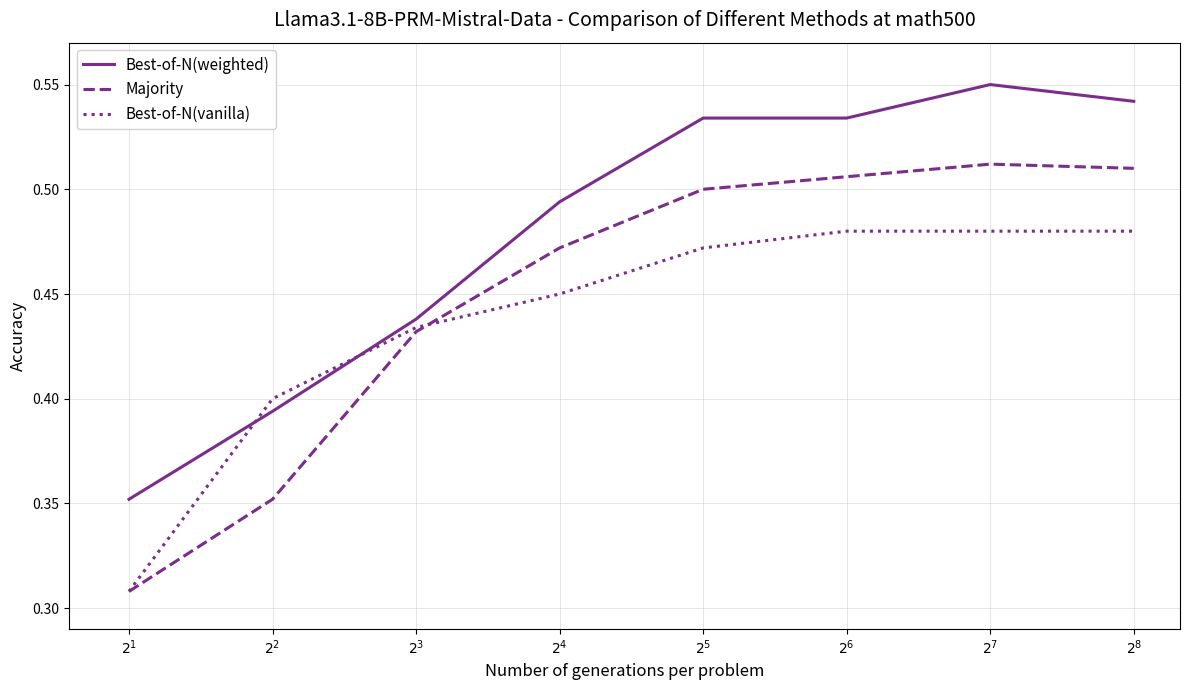

At how many categories does at least one series exceed 0?

8